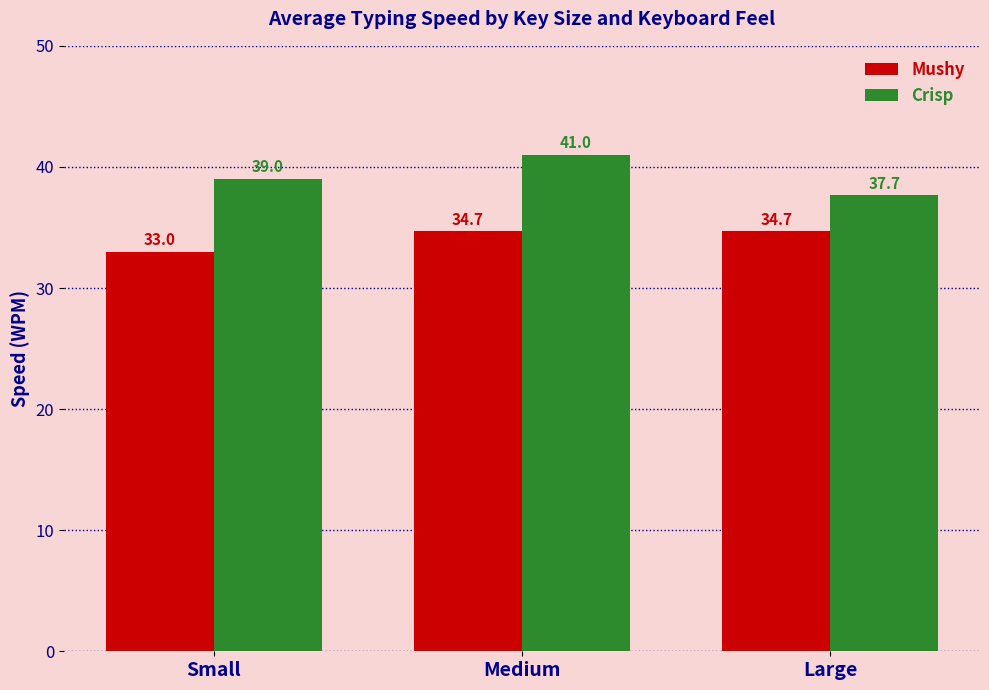

What value does the Crisp series have at Small?

39.0